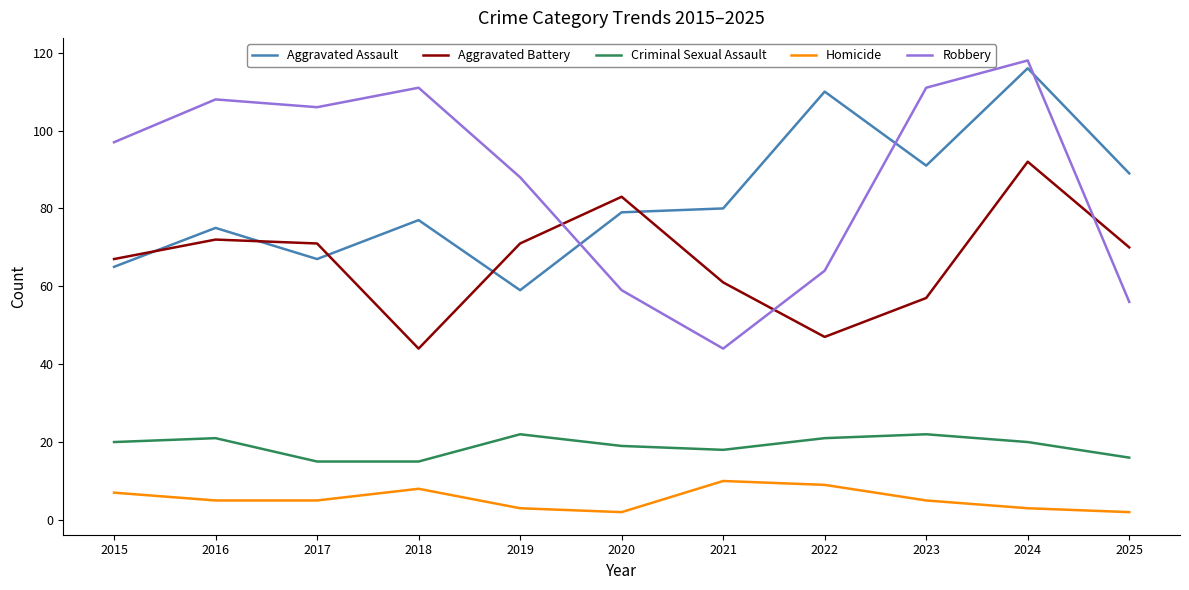

What are all the series names shown in the legend?

Aggravated Assault, Aggravated Battery, Criminal Sexual Assault, Homicide, Robbery